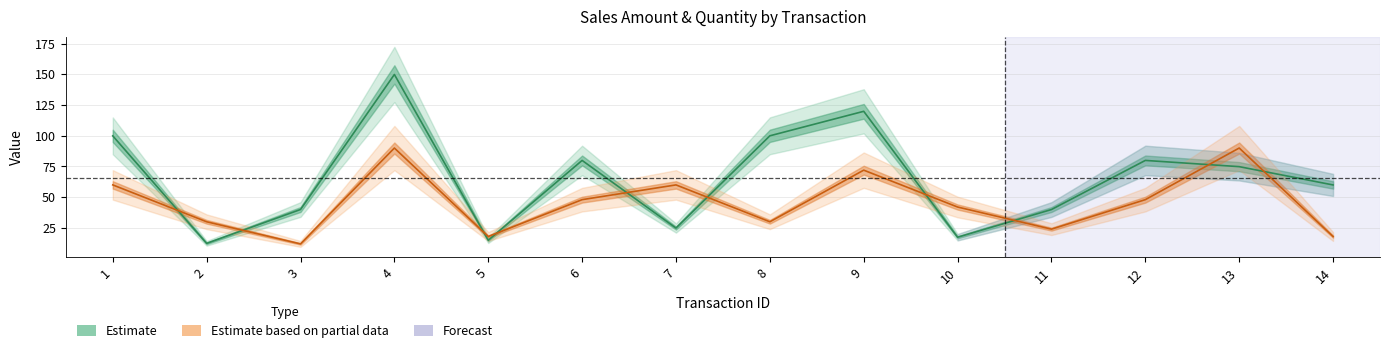

Which label corresponds to the largest value in the chart?

4